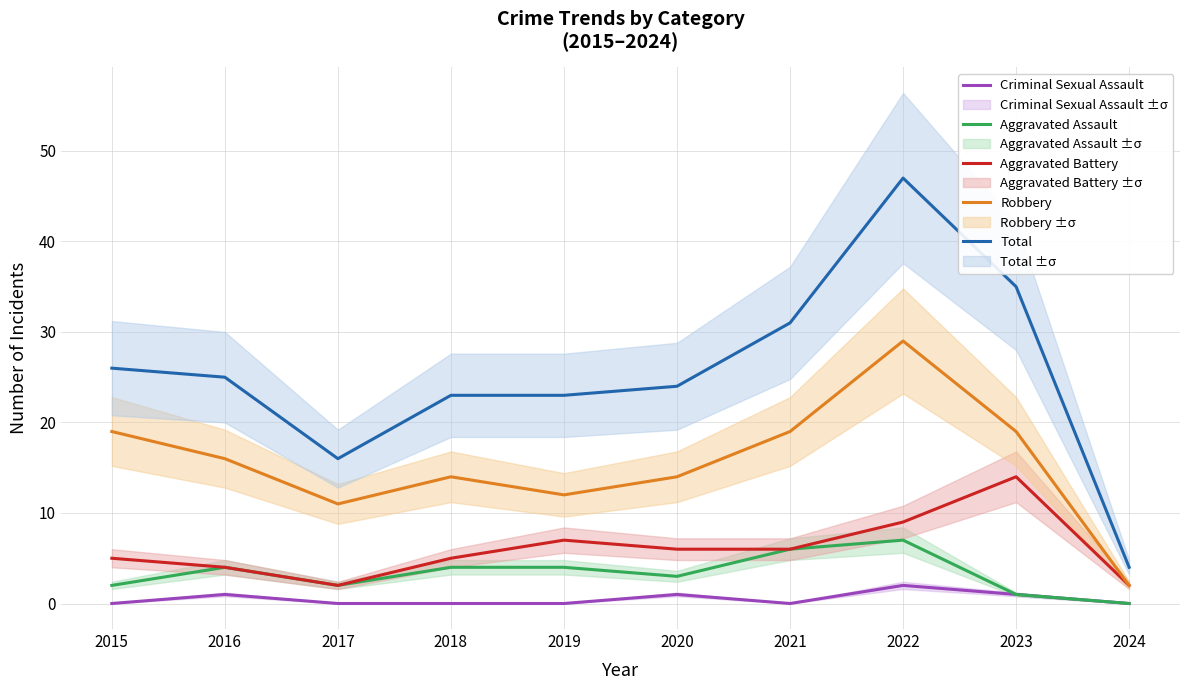

Reading left to right, extract all data points from this chart.

Criminal Sexual Assault: 2015=0	2016=1	2017=0	2018=0	2019=0	2020=1	2021=0	2022=2	2023=1	2024=0
Aggravated Assault: 2015=2	2016=4	2017=2	2018=4	2019=4	2020=3	2021=6	2022=7	2023=1	2024=0
Aggravated Battery: 2015=5	2016=4	2017=2	2018=5	2019=7	2020=6	2021=6	2022=9	2023=14	2024=2
Robbery: 2015=19	2016=16	2017=11	2018=14	2019=12	2020=14	2021=19	2022=29	2023=19	2024=2
Total: 2015=26	2016=25	2017=16	2018=23	2019=23	2020=24	2021=31	2022=47	2023=35	2024=4